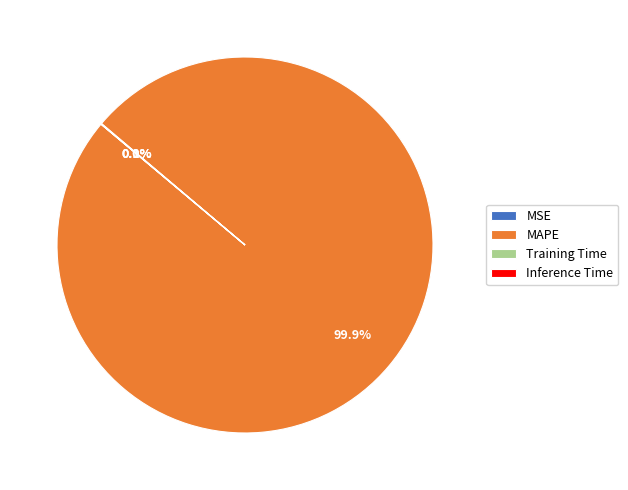

Rank the categories by value from lowest to highest.

MSE, Inference Time, Training Time, MAPE